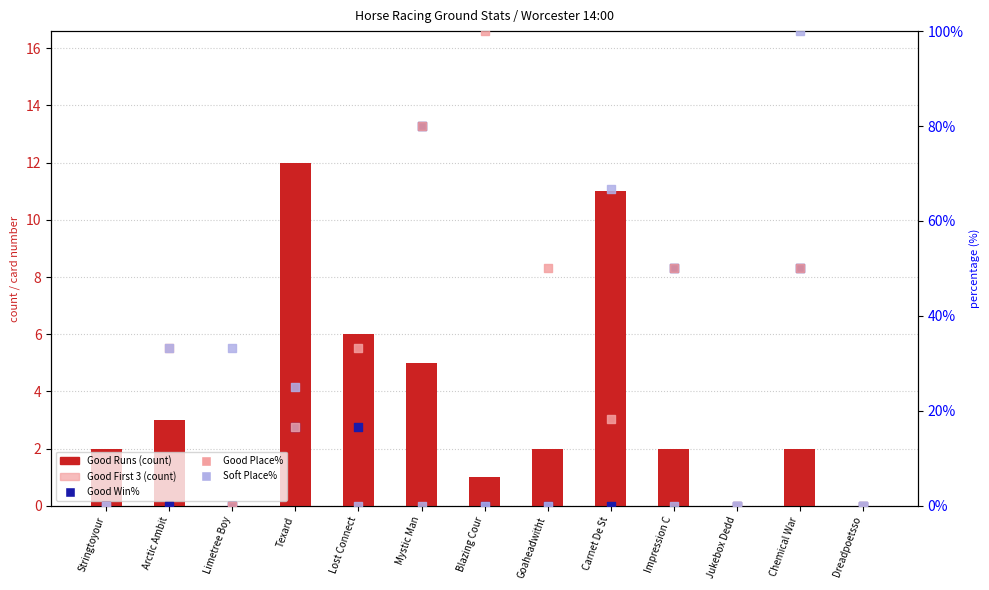

Which series has the largest total across all categories?

Good Place%